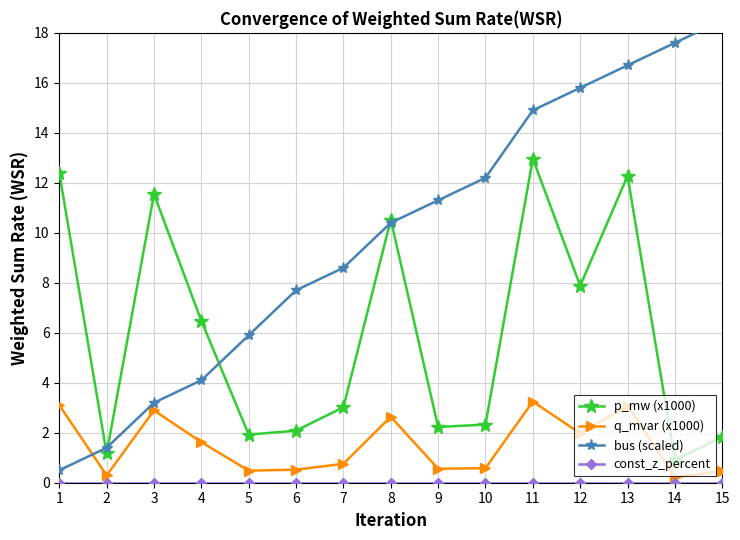

At which category is the sum across all series the highest?

13